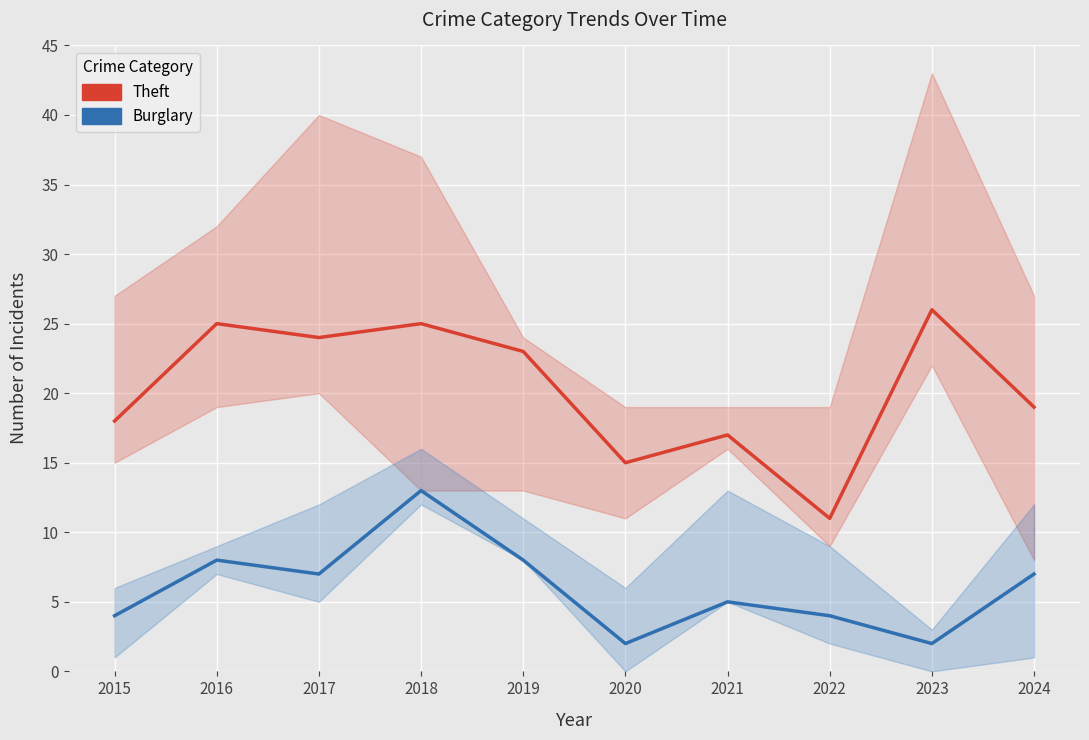

What is the value of the Theft point at the 9th from the left?

26